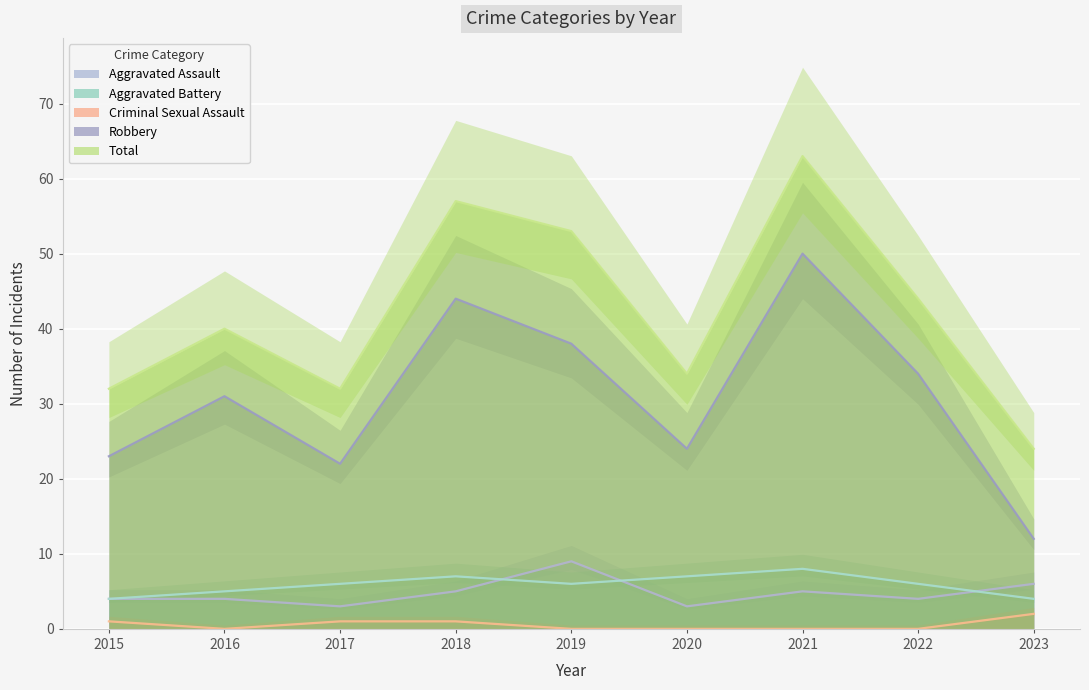

Which label corresponds to the smallest value in the chart?

2016